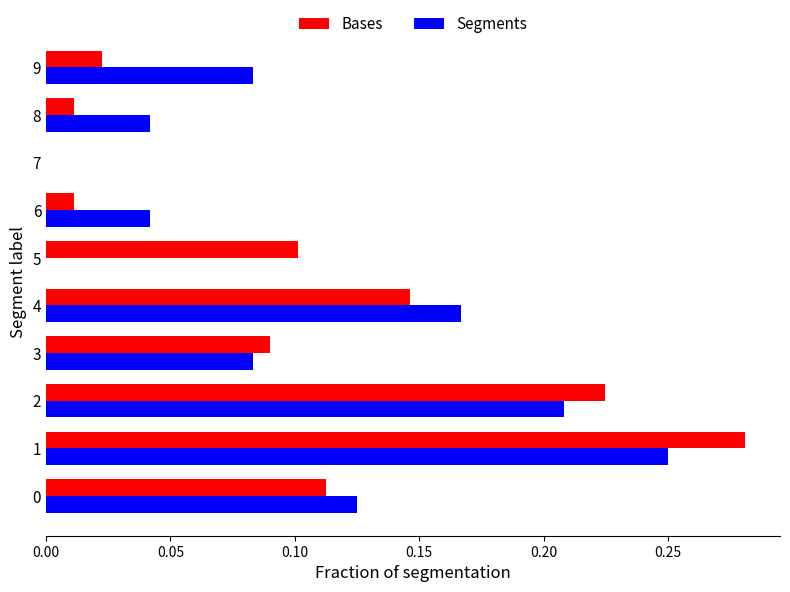

What is the sum of all Bases values?

1.0